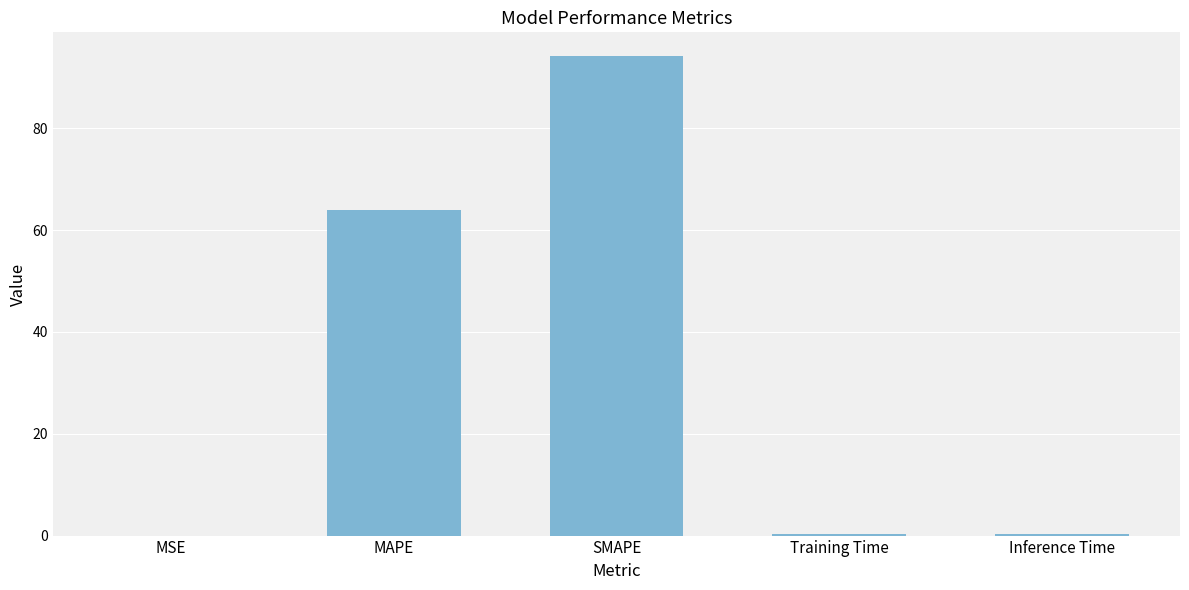

What is the sum of all values?

158.9